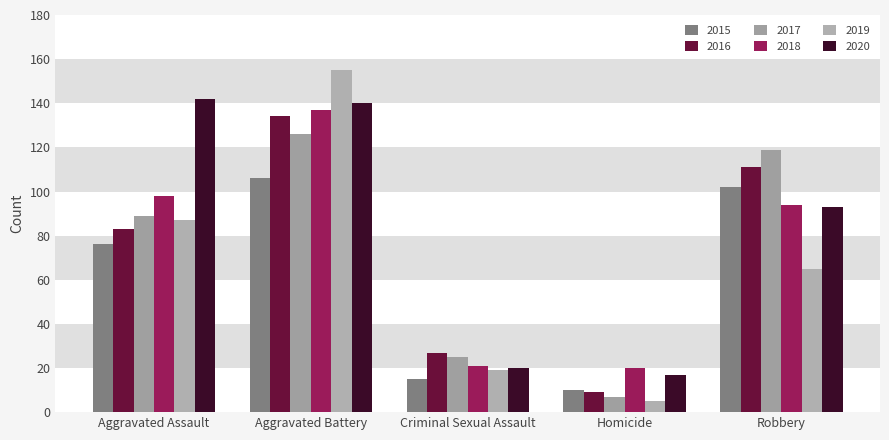

What is the label of the 4th bar from the right?

Aggravated Battery